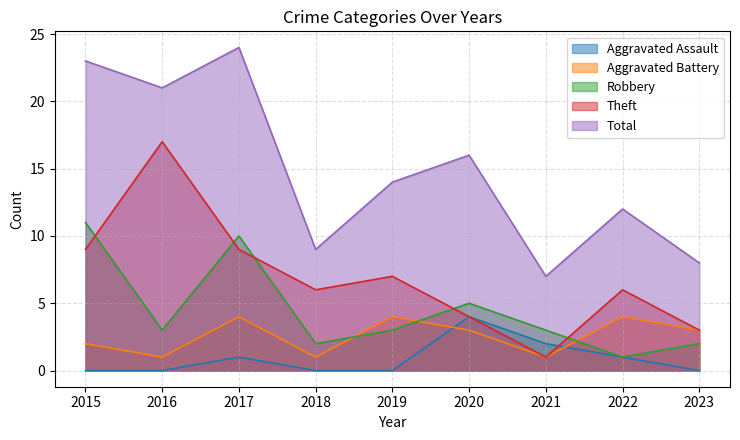

True or false: Theft has a value of 6 at 2022.

True